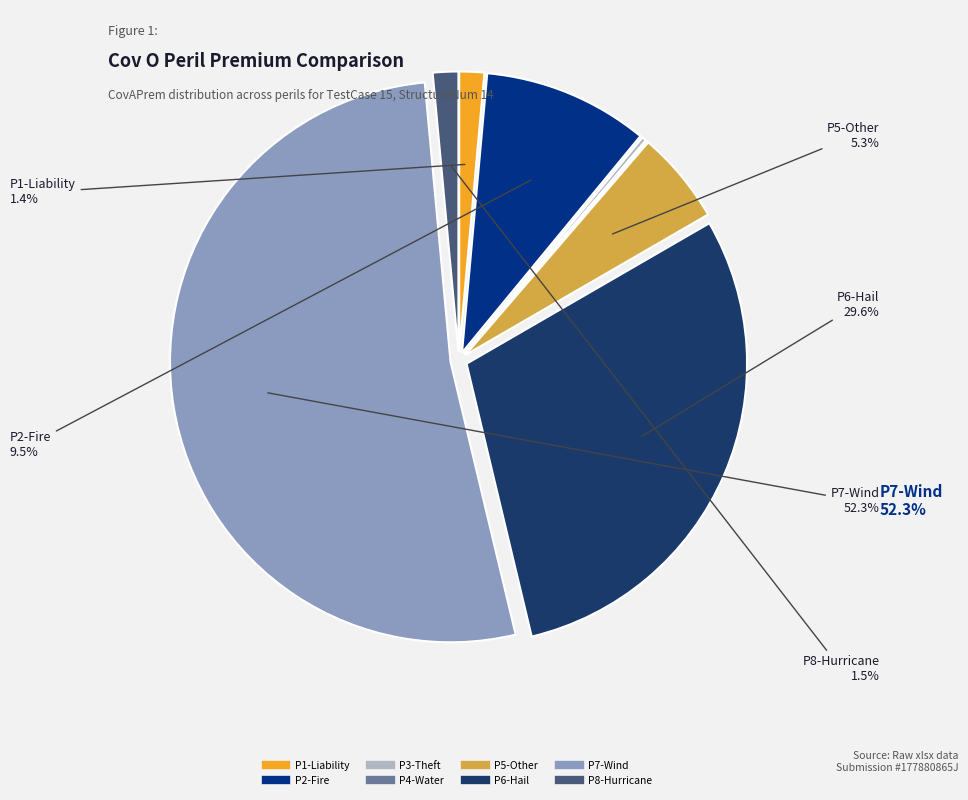

Is it true that P4-Water is 0% of the pie?

True